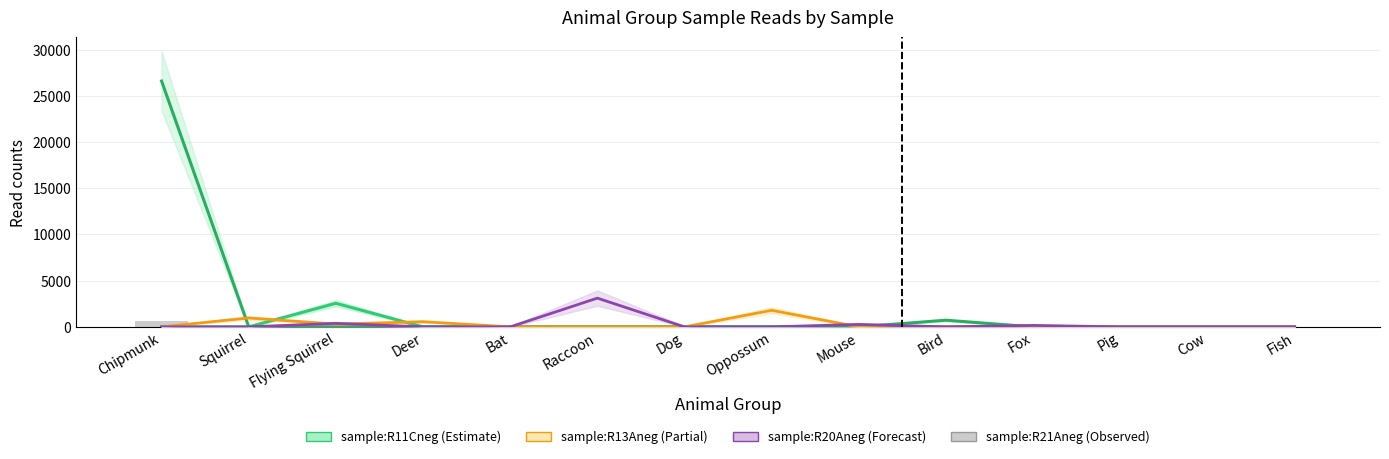

What is the label of the 4th bar from the left?

Deer